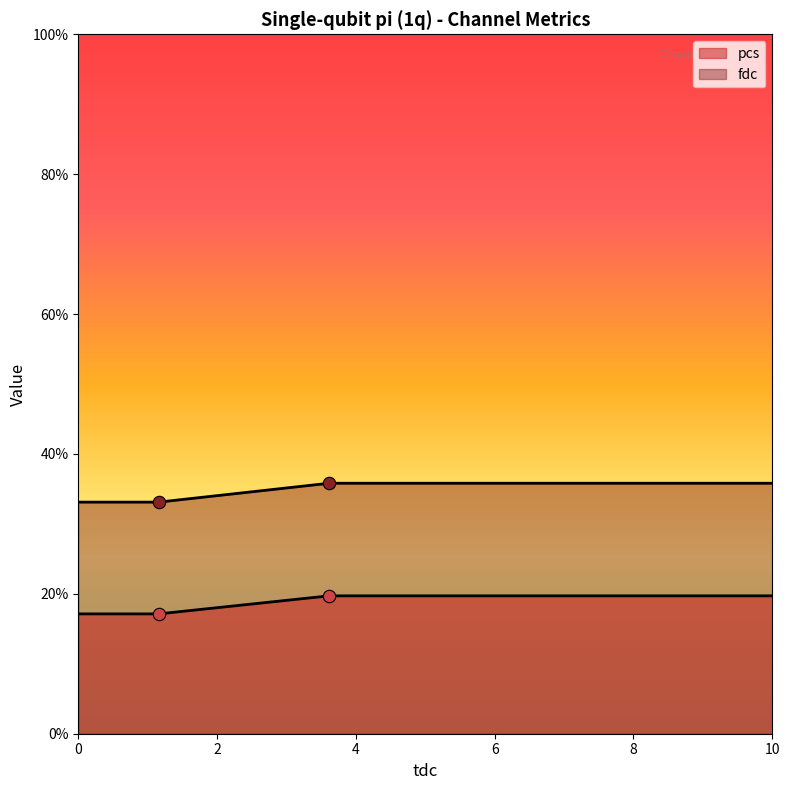

Which series has the largest total across all categories?

fdc